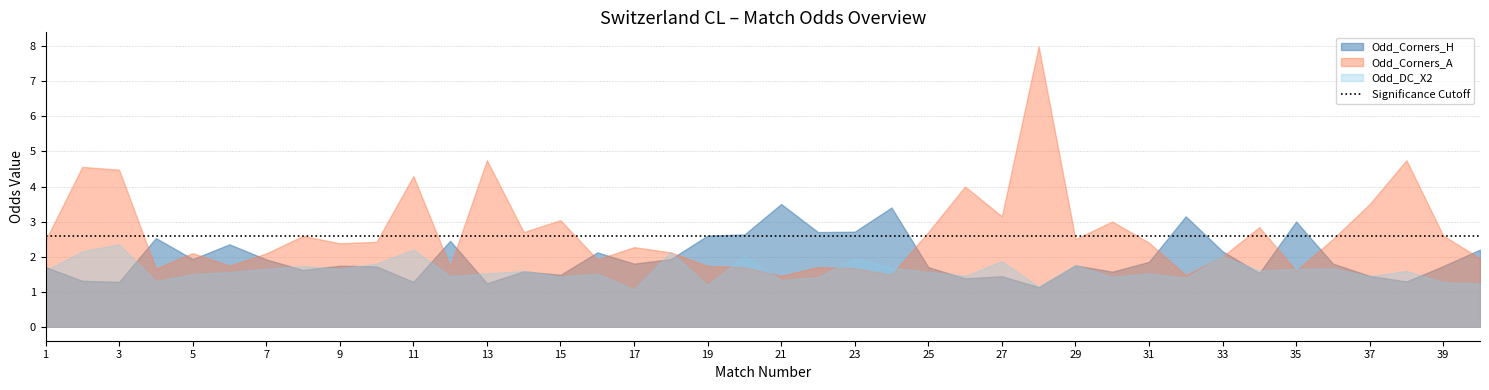

Where is the first local minimum for Odd_Corners_H?

3